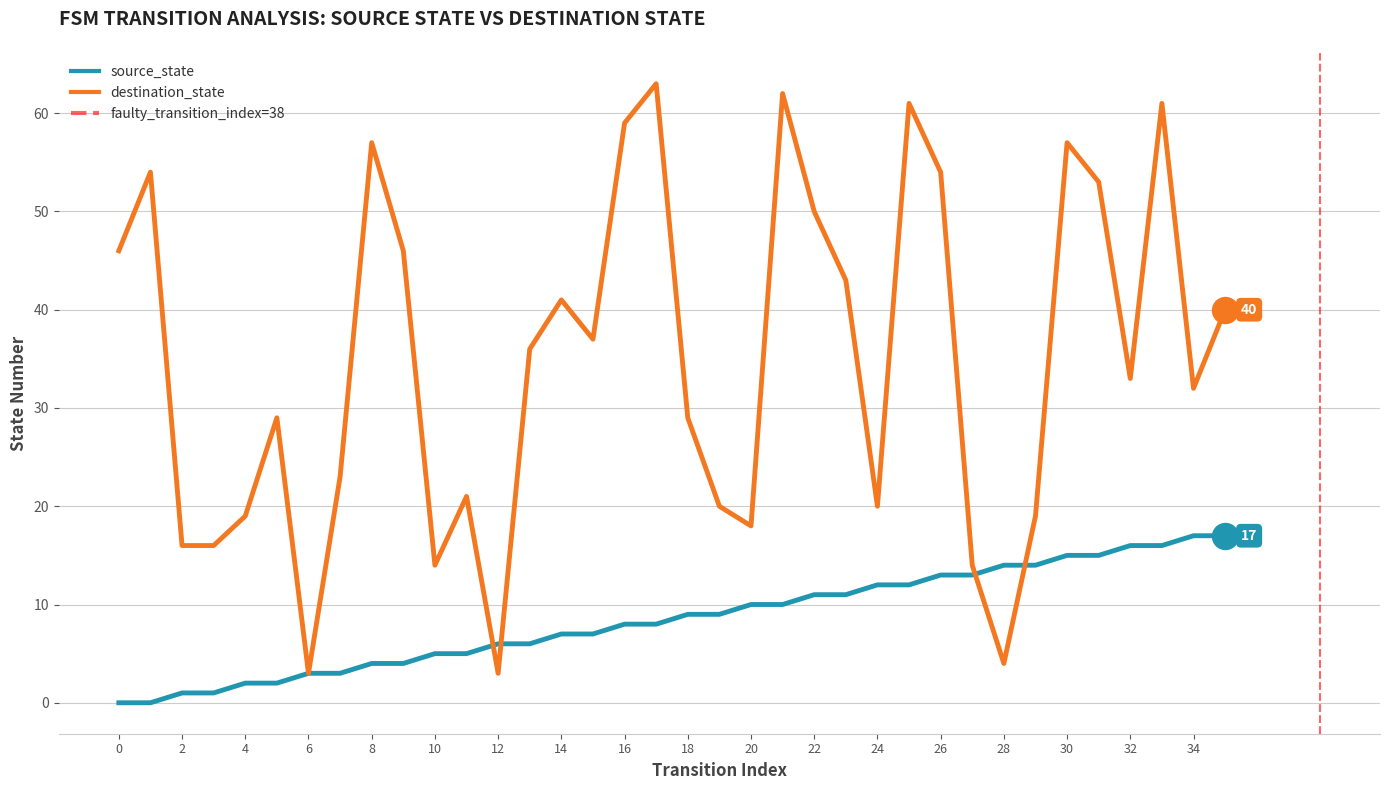

Which series has the largest total across all categories?

destination_state